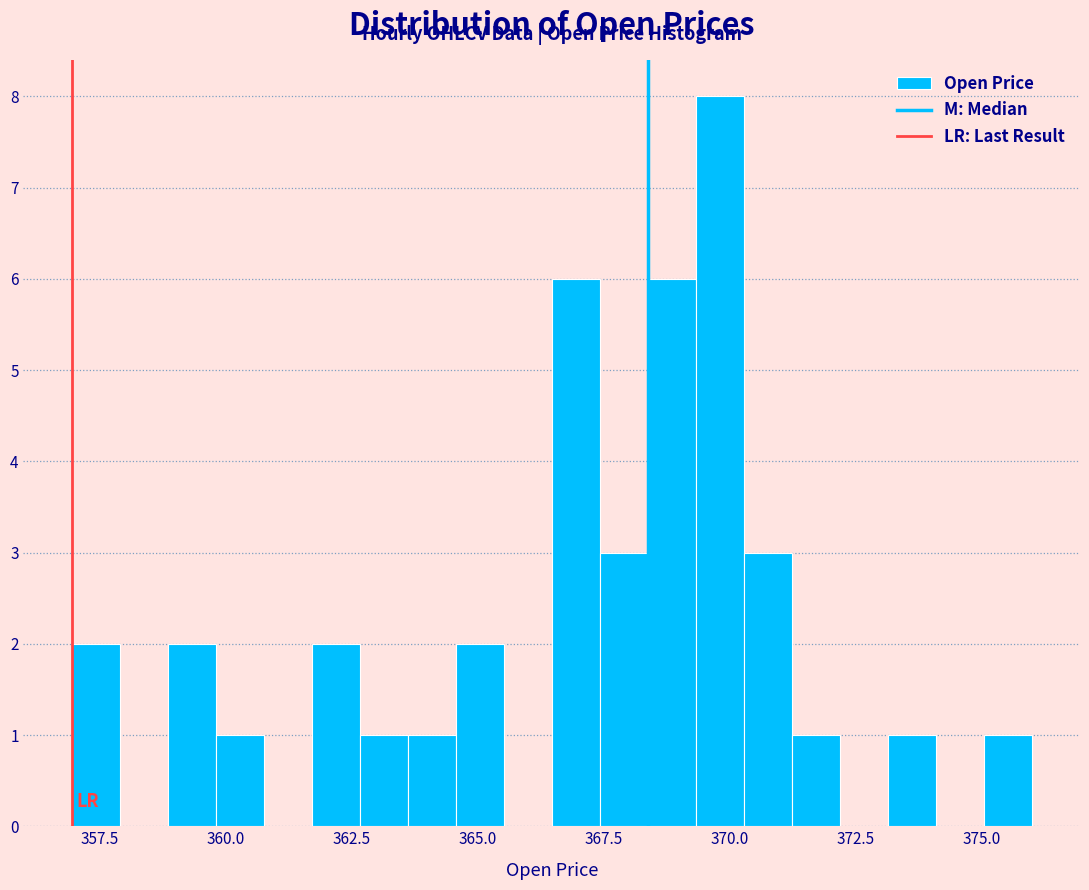

Read against the x-axis, roughly where is the centre of the tallest bar?

370.0